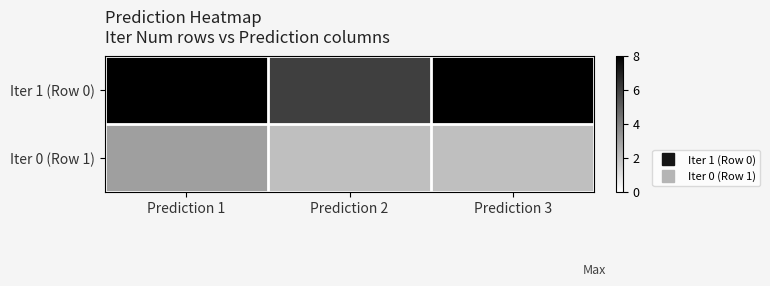

How many distinct data groups are displayed?

2